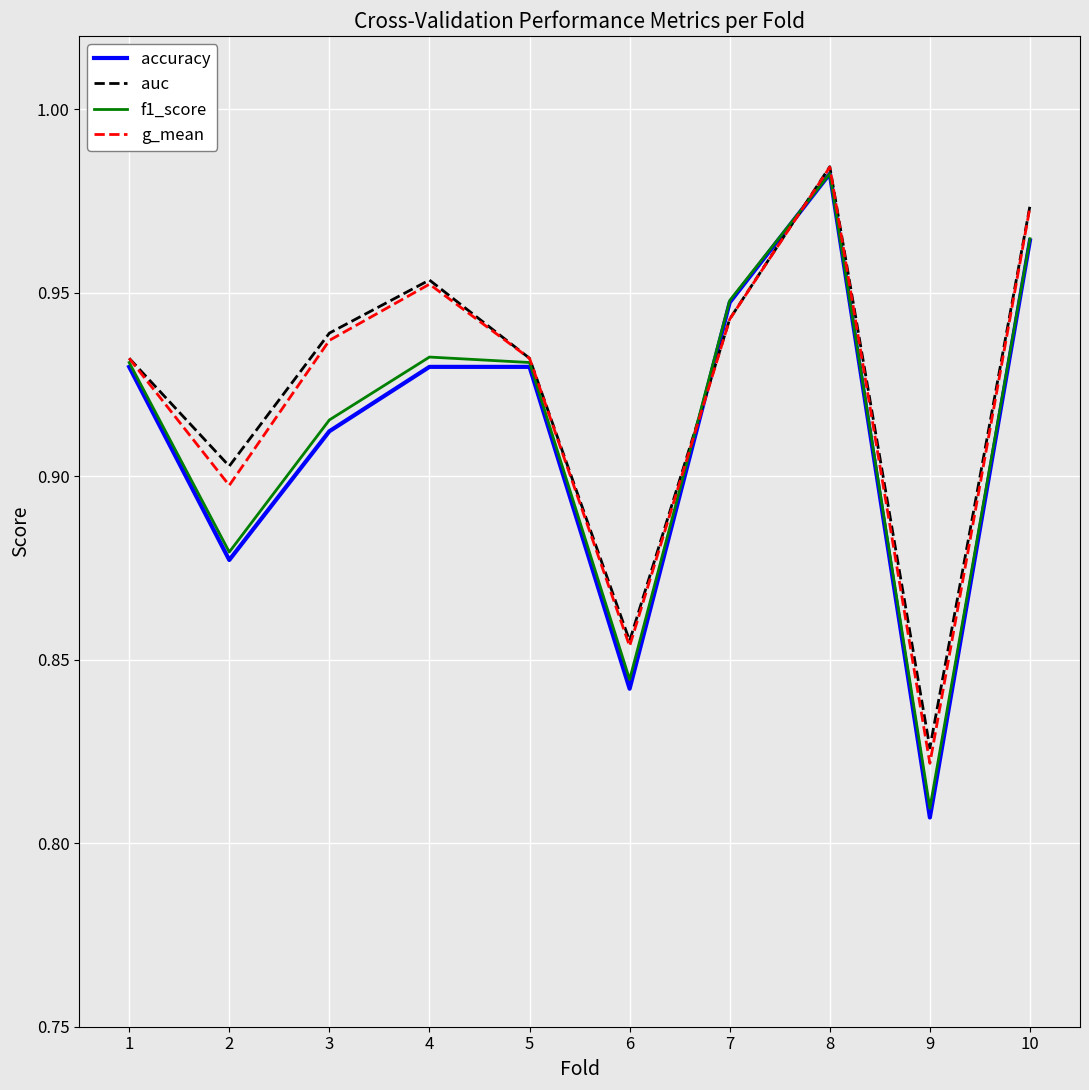

What is the total value across all series at 7?

3.8